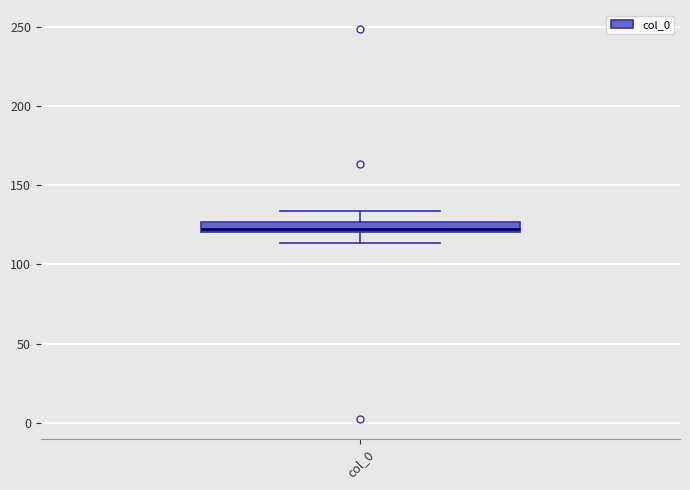

Where does the upper whisker of the box for col_0 end on the y-axis? The values are not printed on the chart, so give them approximately, as read against the axis.

135